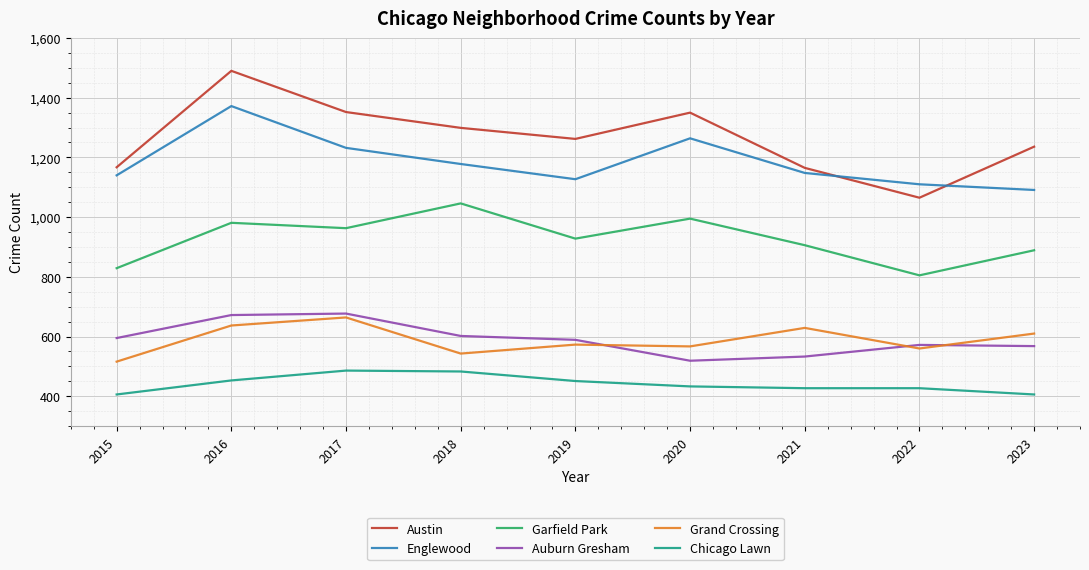

At which label is Austin closest to 1277?

2019